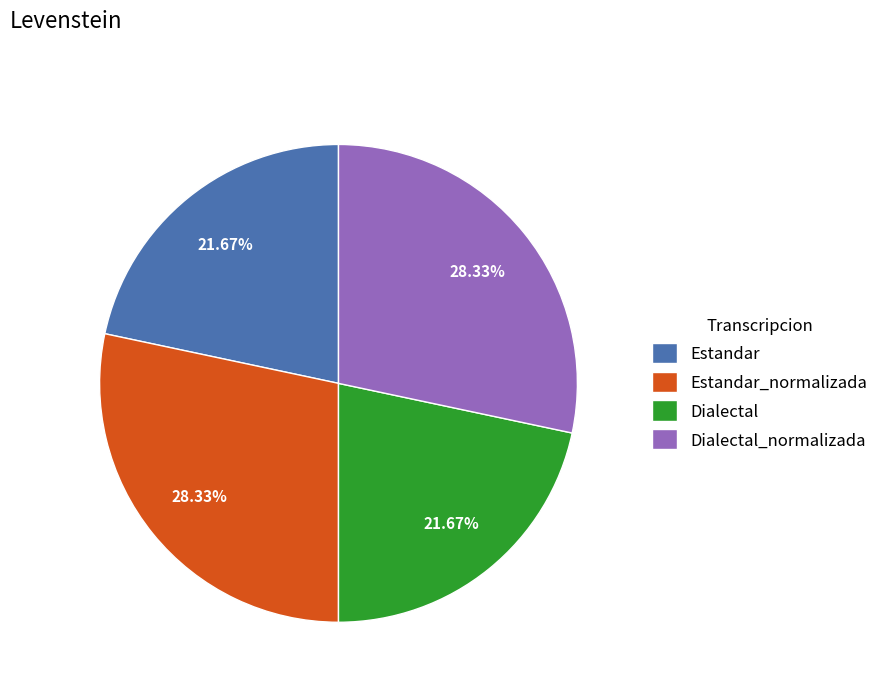

What percentage is NOT represented by Estandar_normalizada?

71.7%